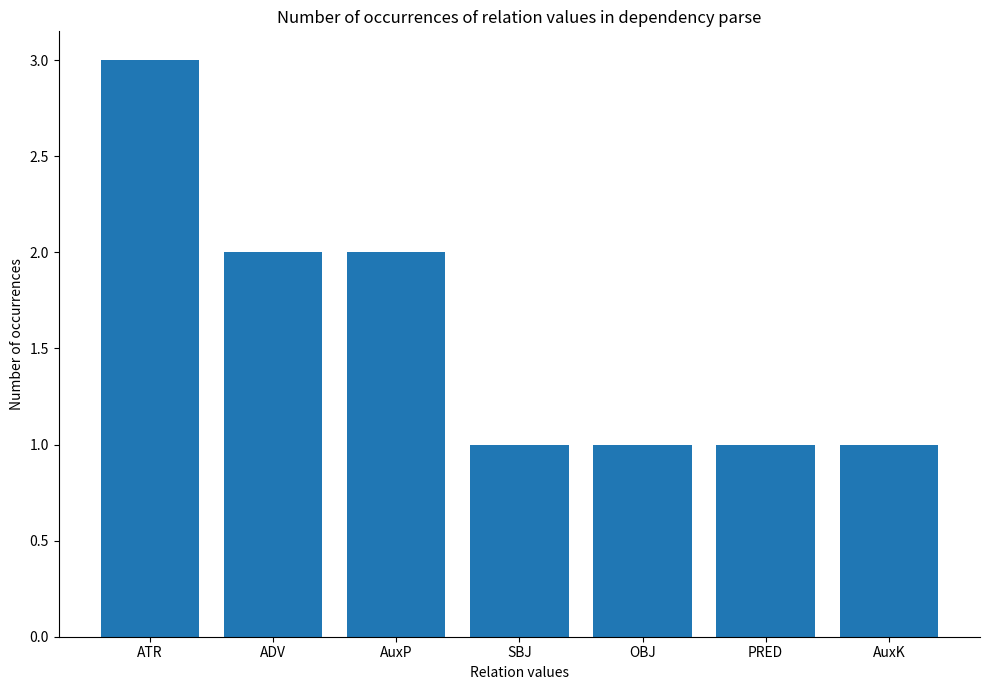

How many data points does each series have?

7